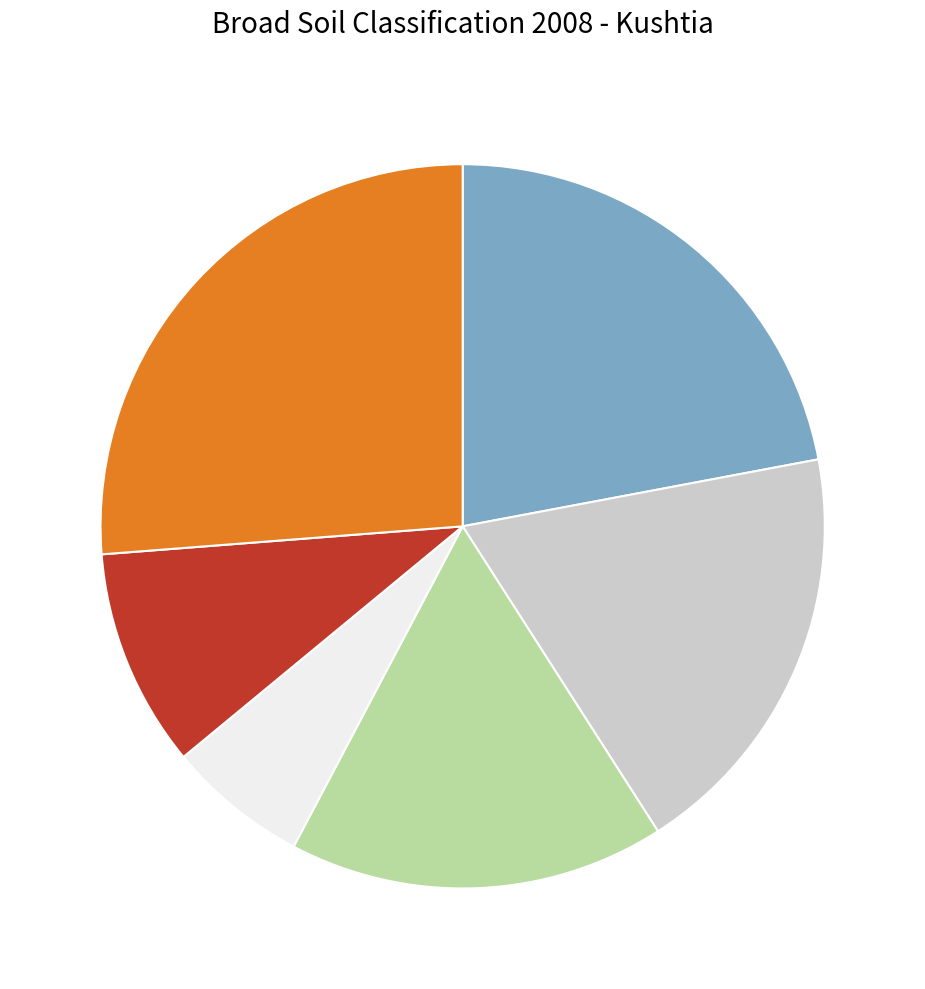

How many segments does this pie chart have?

6